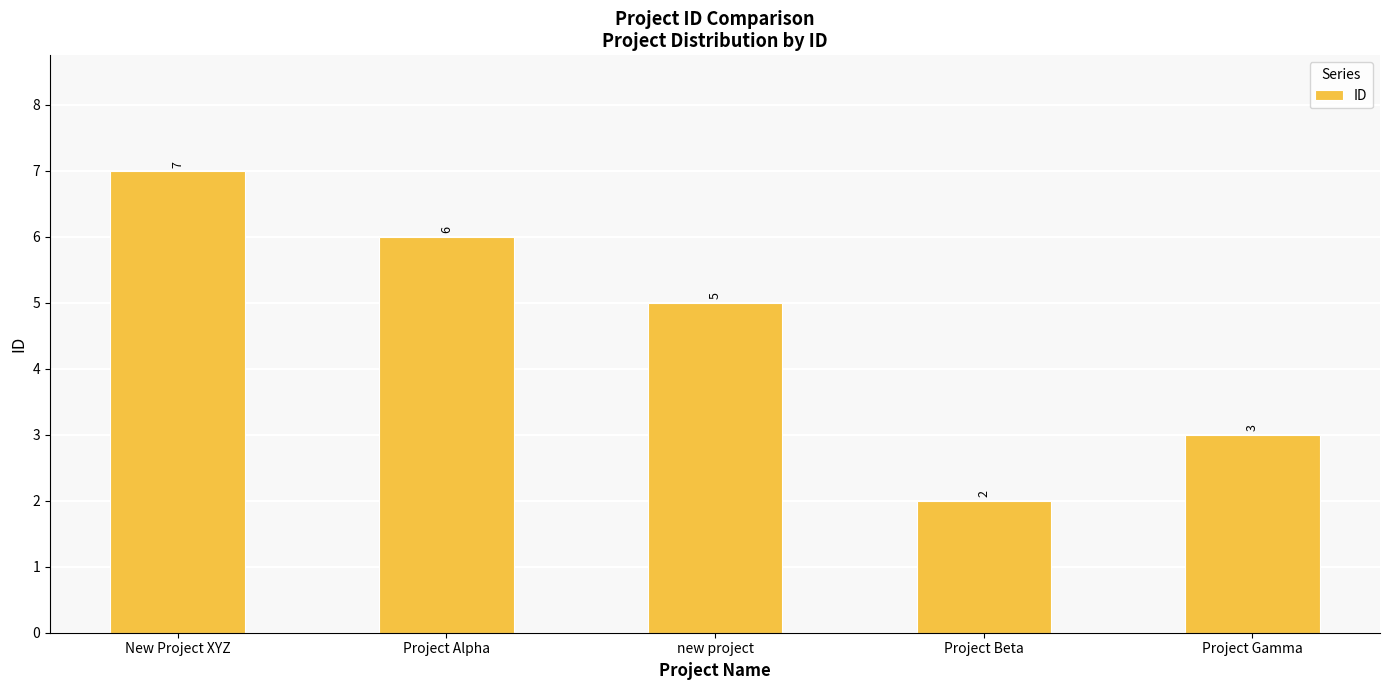

What is the sum of the values at Project Gamma and new project?

8